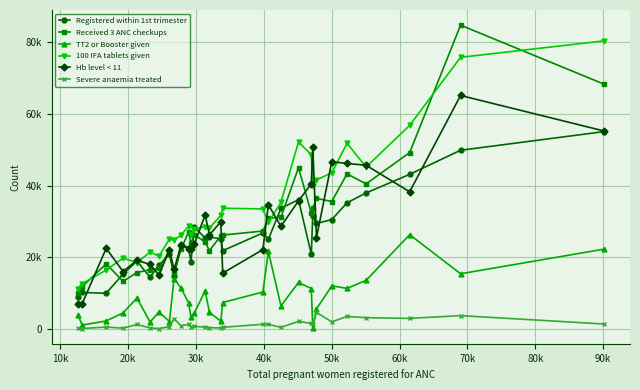

What is the lowest value of the TT2 or Booster given series?

215